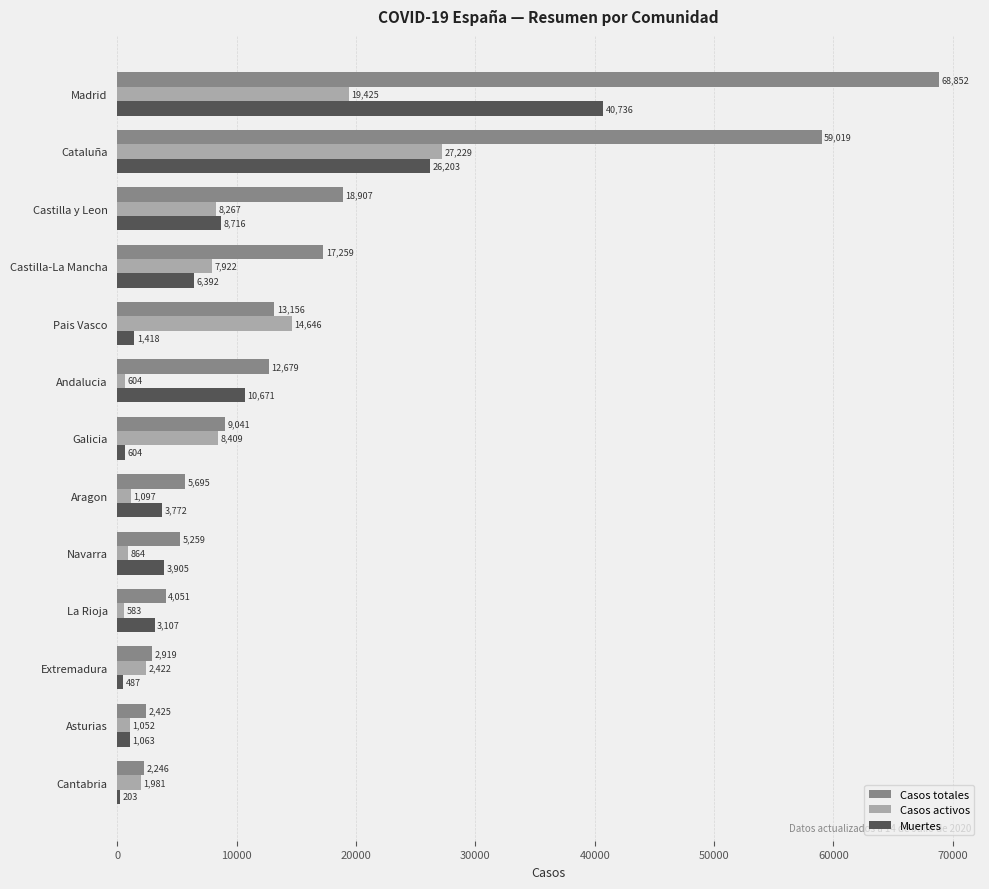

Which series has the largest total across all categories?

Casos totales